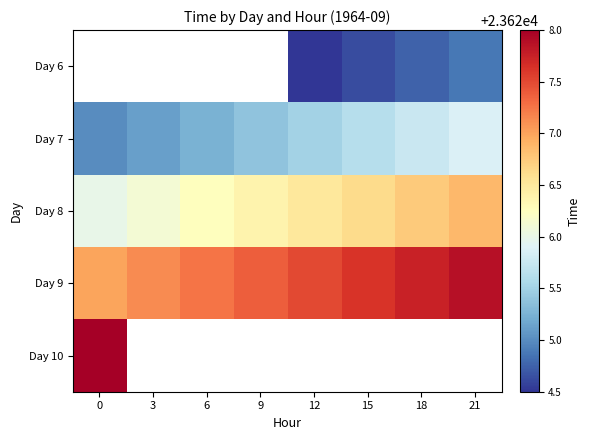

Is it true that Day 8 equals 33058.8 at 21?

False